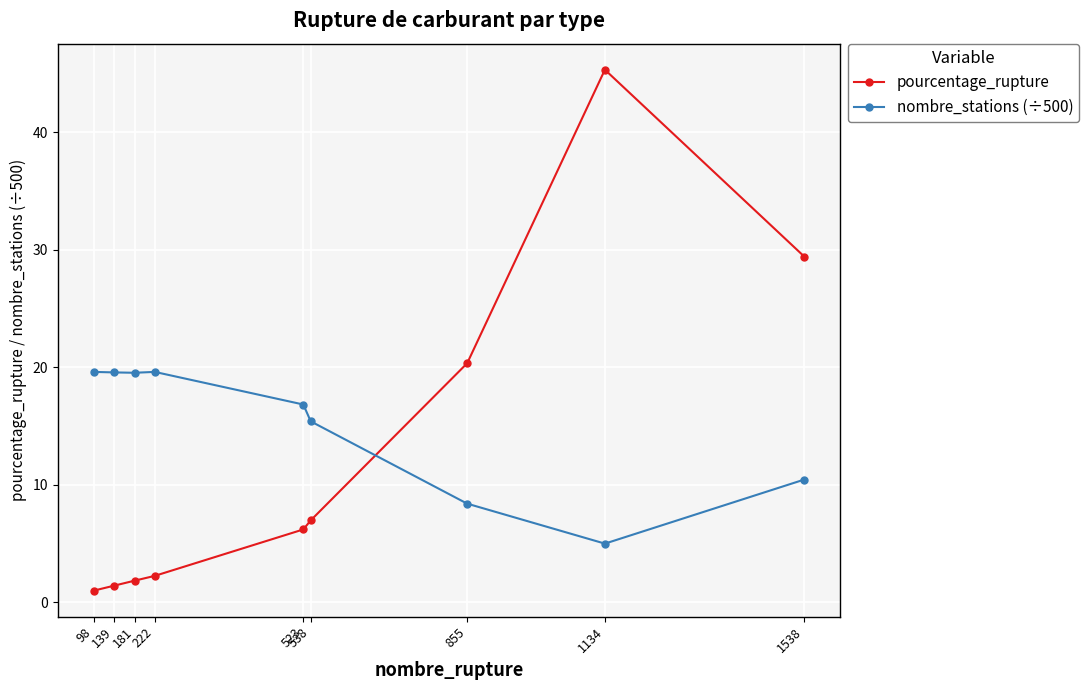

True or false: pourcentage_rupture has more than 0 points higher than both neighbors.

True